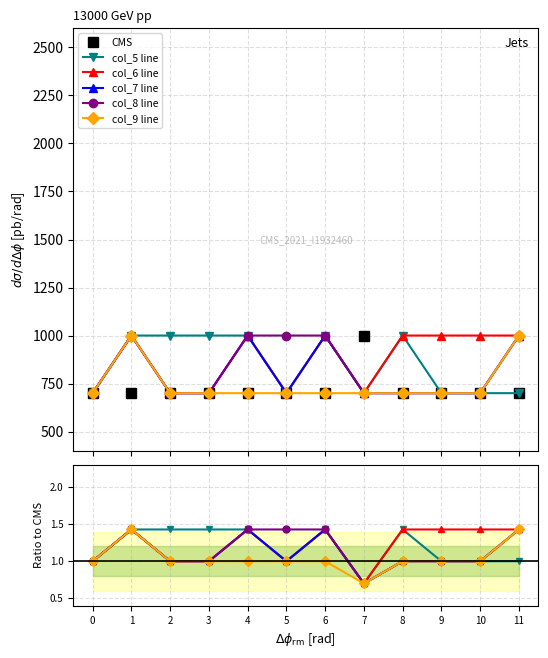

What is the total value across all series at 5?

705.4